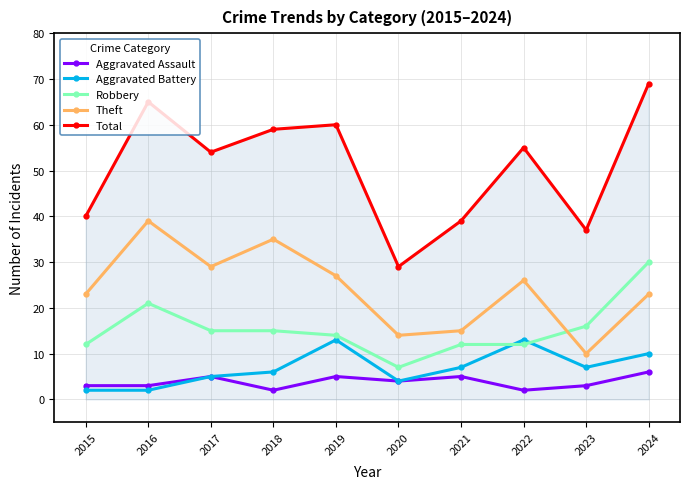

List the labels in order of Total value, largest first.

2024, 2016, 2019, 2018, 2022, 2017, 2015, 2021, 2023, 2020